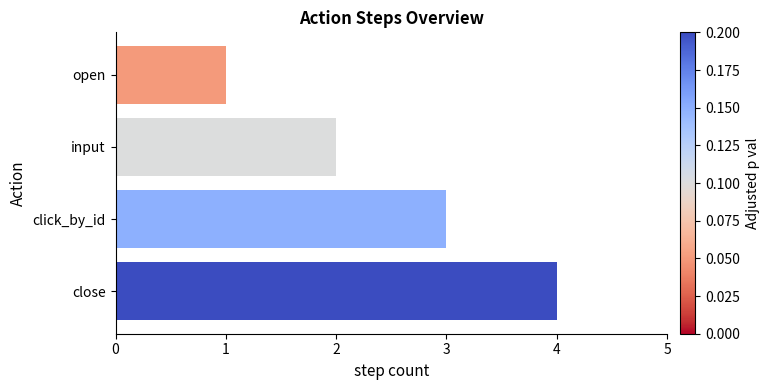

What is the sum of the values at click_by_id and close?

7